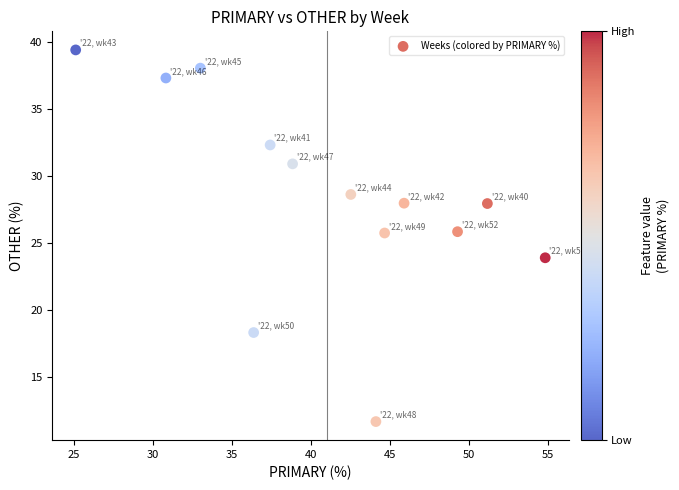

What is the range of X values (max minus min)?

29.7